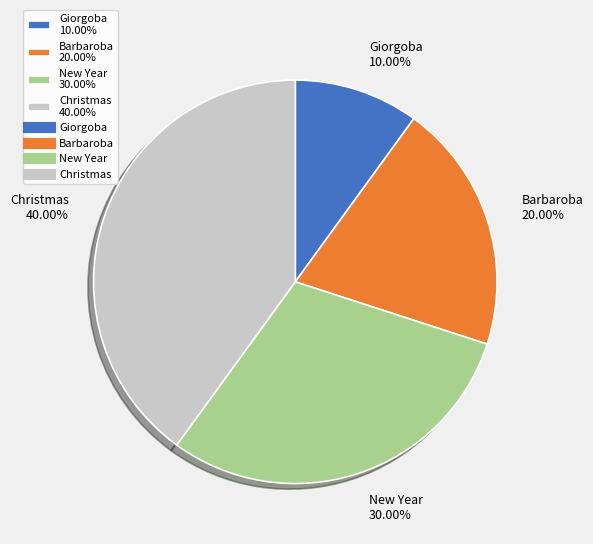

Does Christmas account for over 50% of the chart?

No